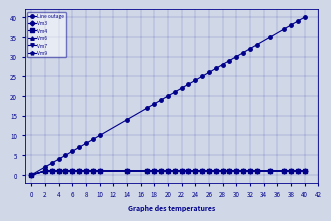

Which series has the largest range (max minus min)?

Line outage